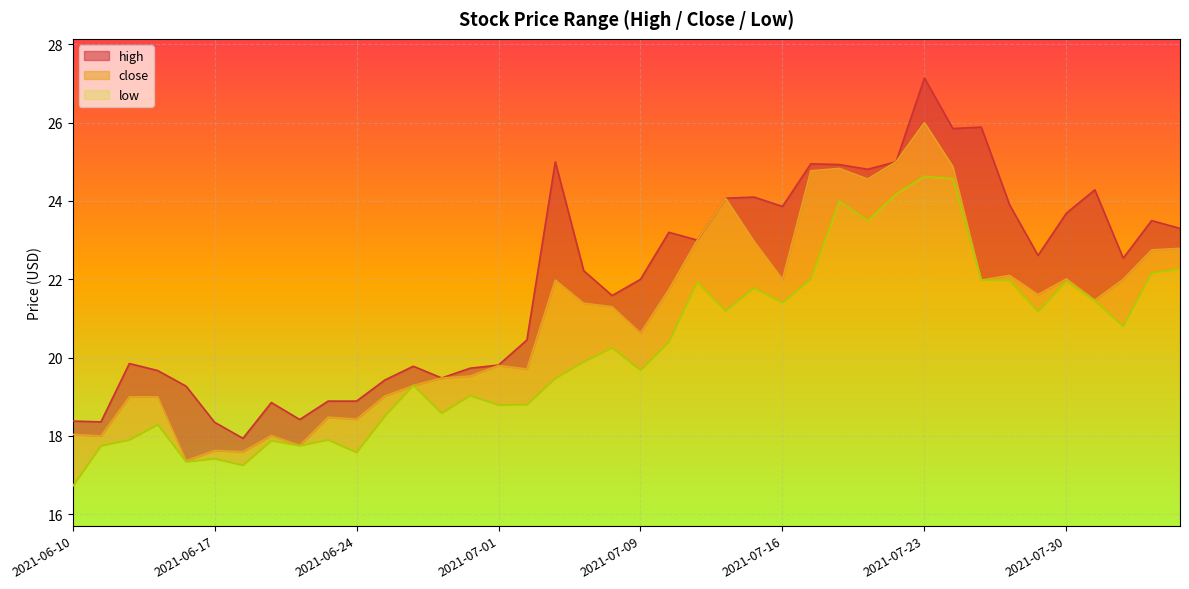

How many lines are shown in the chart?

3